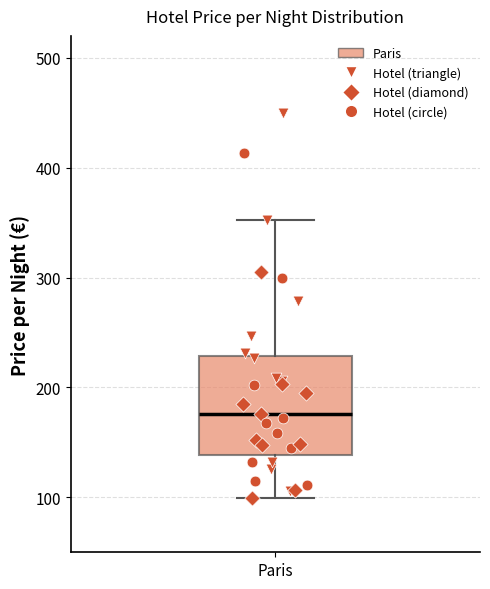

Where is the lower edge of the box for Paris on the y-axis? The values are not printed on the chart, so give them approximately, as read against the axis.

140